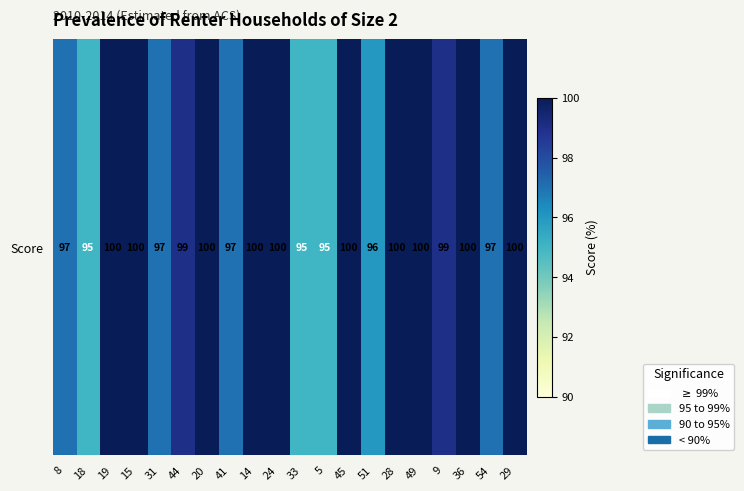

At which label is the value closest to 97?

8